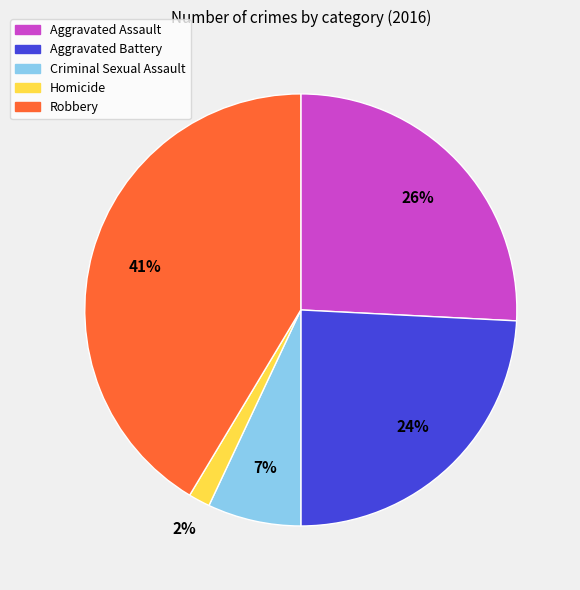

How many slices are in this pie chart?

5